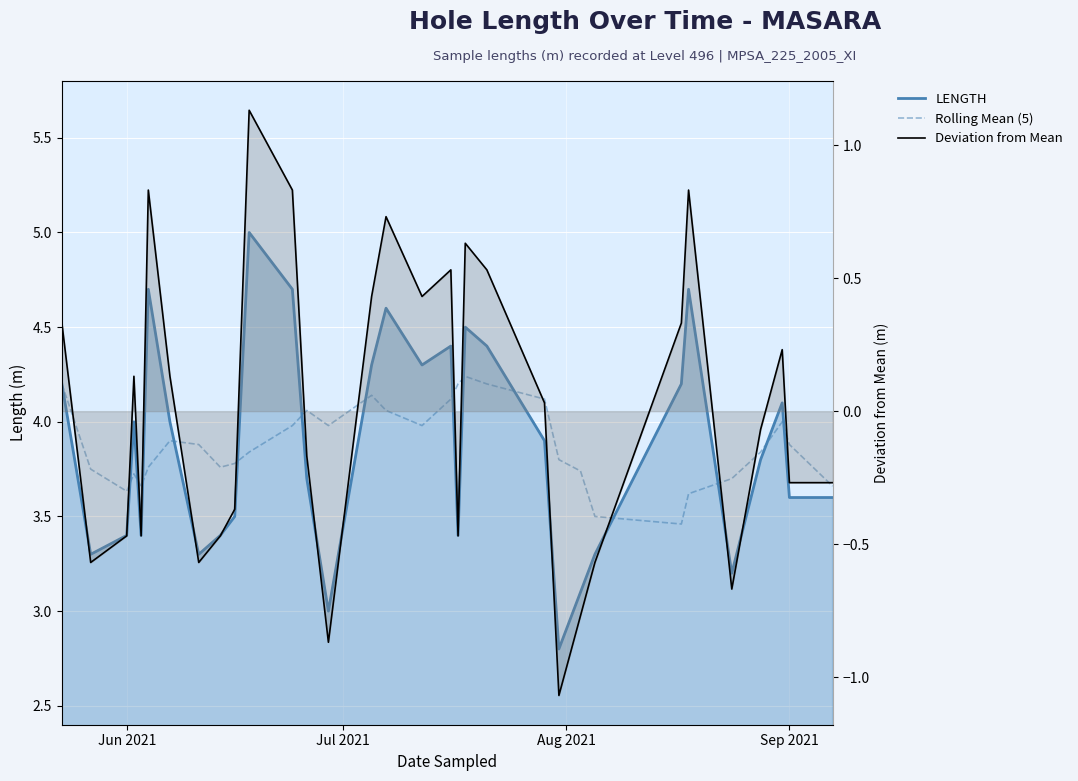

List the series in order of their peak value, highest first.

LENGTH, Rolling Mean (5), Deviation from Mean